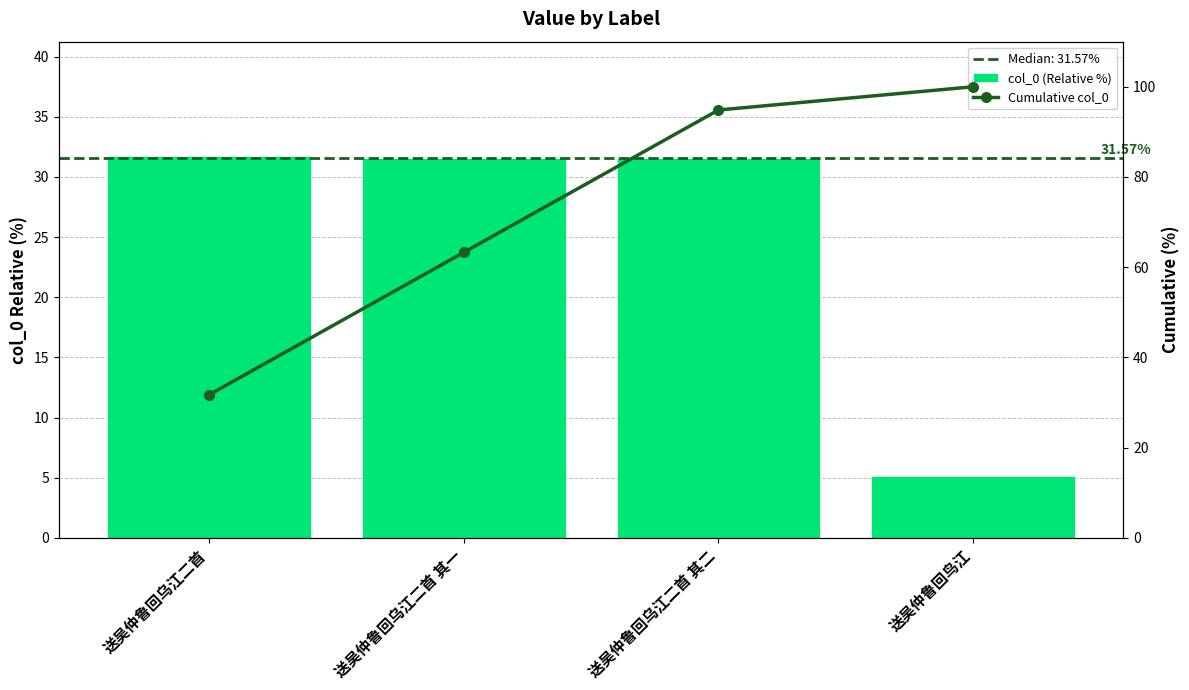

Which category has the lowest value across all series?

送吴仲鲁回鸟江